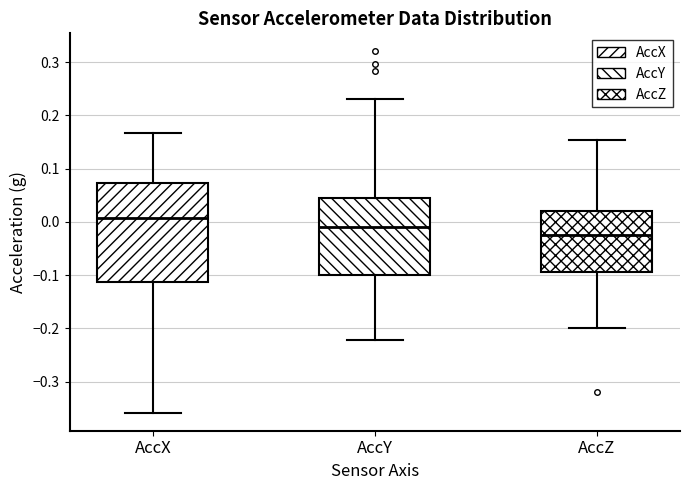

Which box has the lowest median line?

AccZ